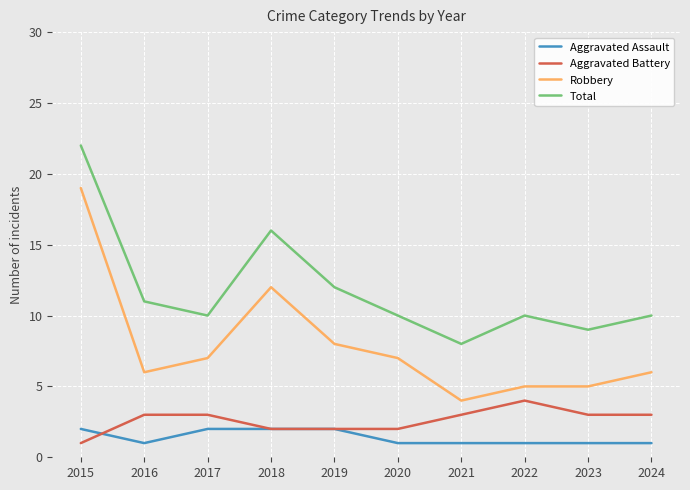

List the series in order of their peak value, lowest first.

Aggravated Assault, Aggravated Battery, Robbery, Total